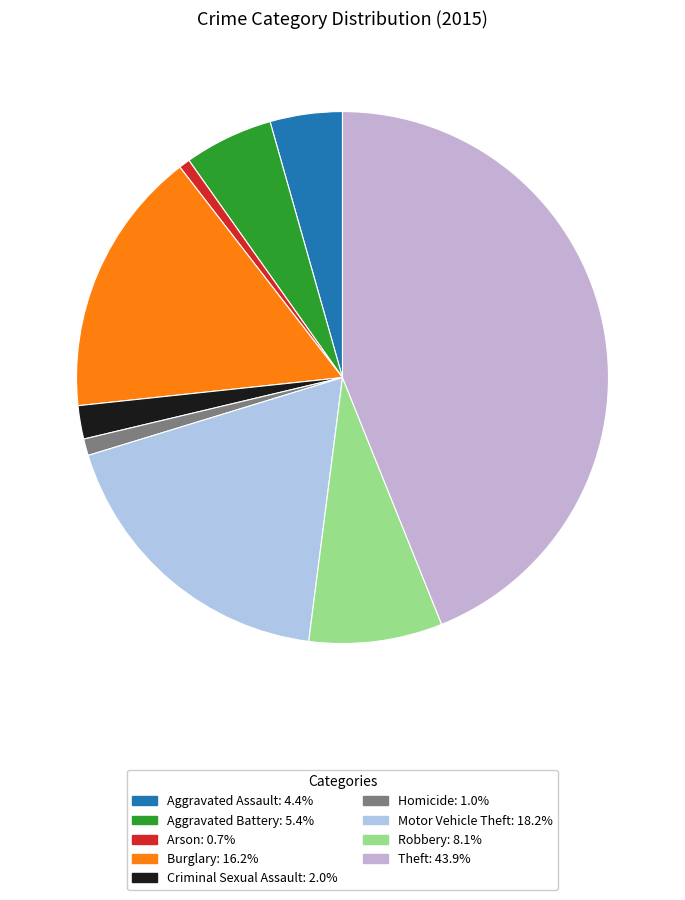

Which has a higher value, Robbery or Burglary?

Burglary